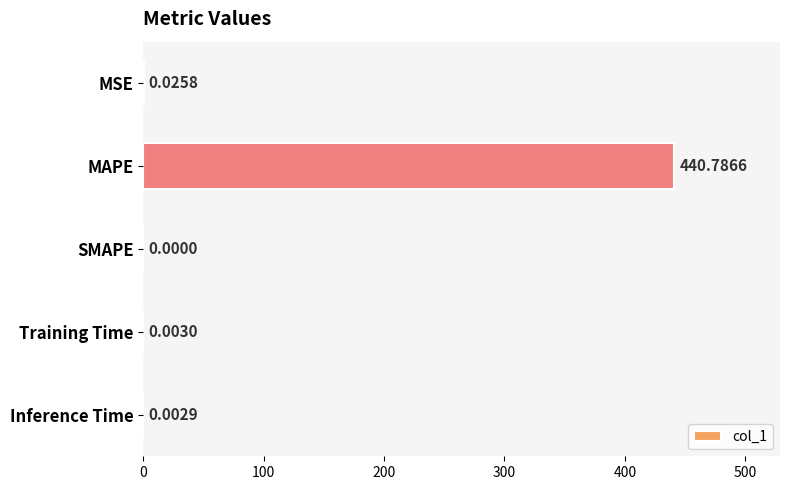

Count the number of data series in this chart.

1